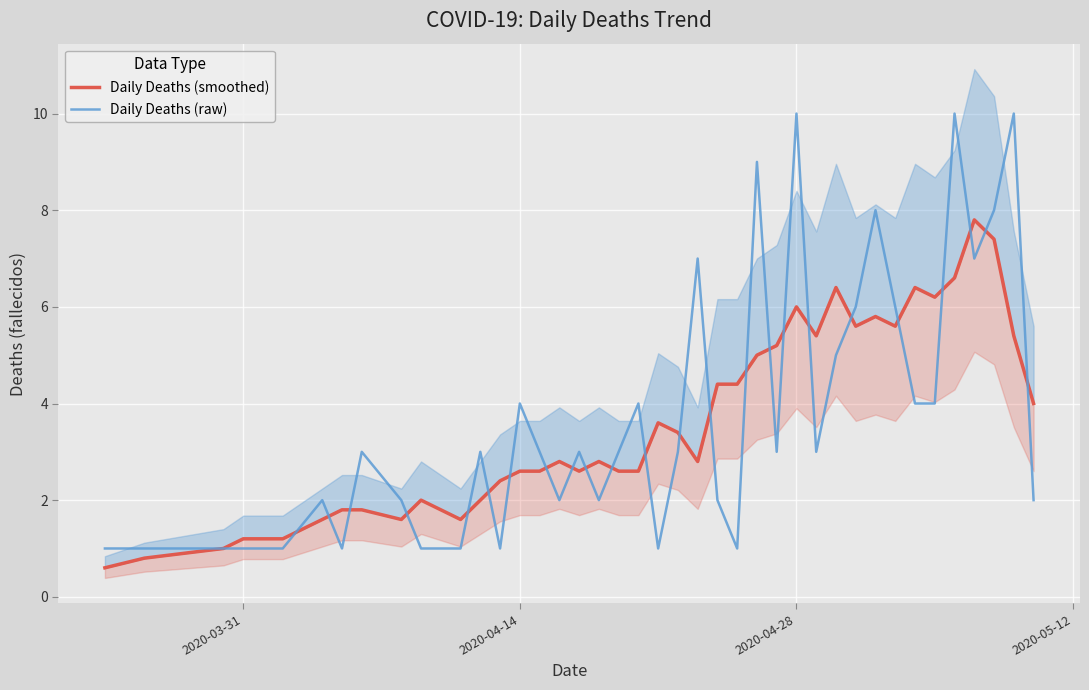

How many data points in Daily Deaths (smoothed) are above 2?

28